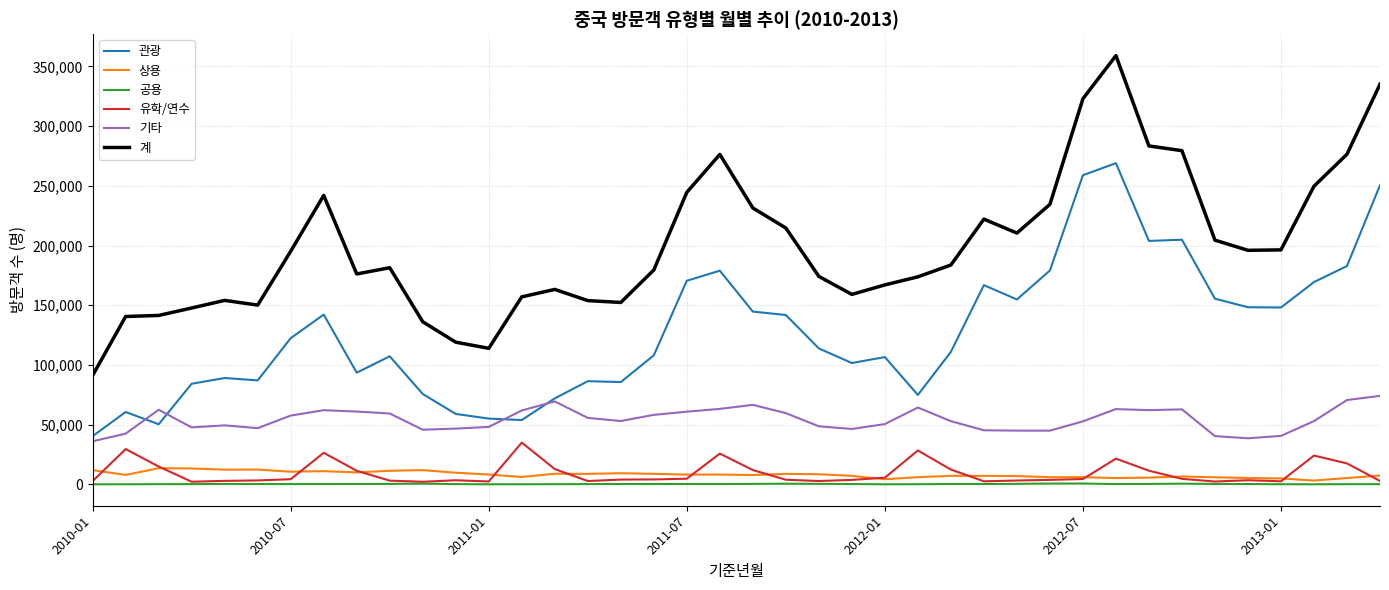

True or false: 계 and 기타 cross at least once.

False